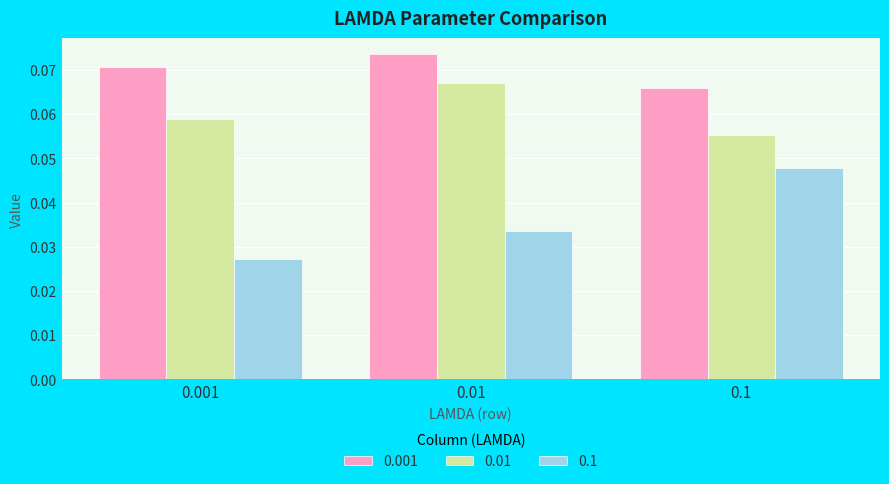

Is the value of 0.001 at 0.001 greater than the value of 0.1 at 0.001?

Yes